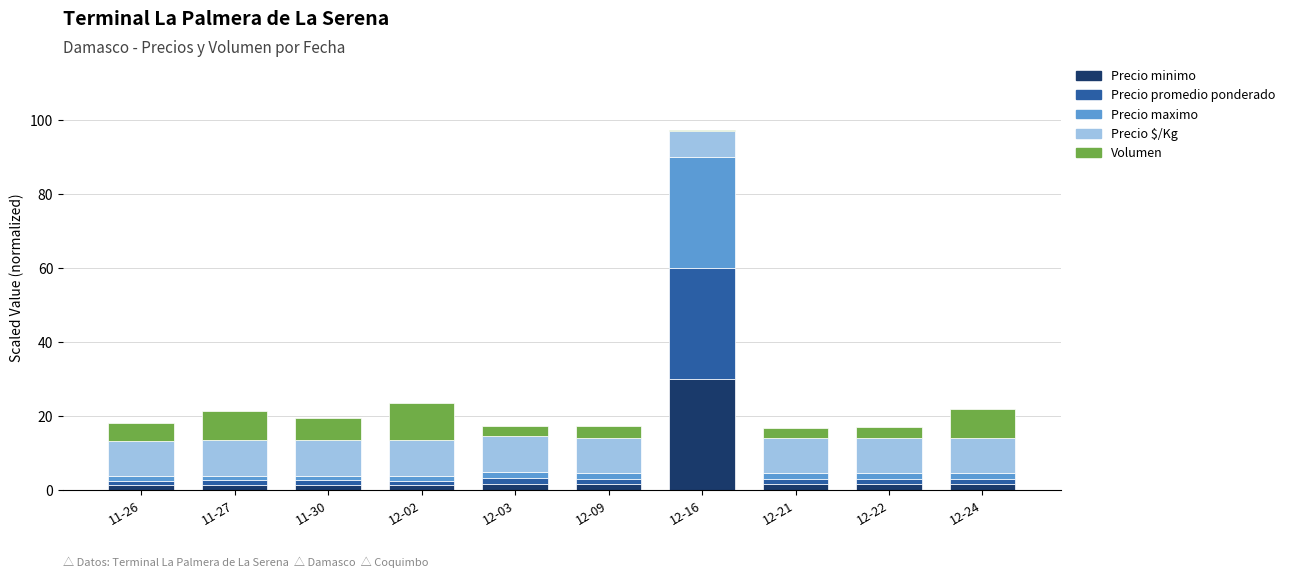

The Precio minimo series shows 1.5 at 12-24. True or false?

True